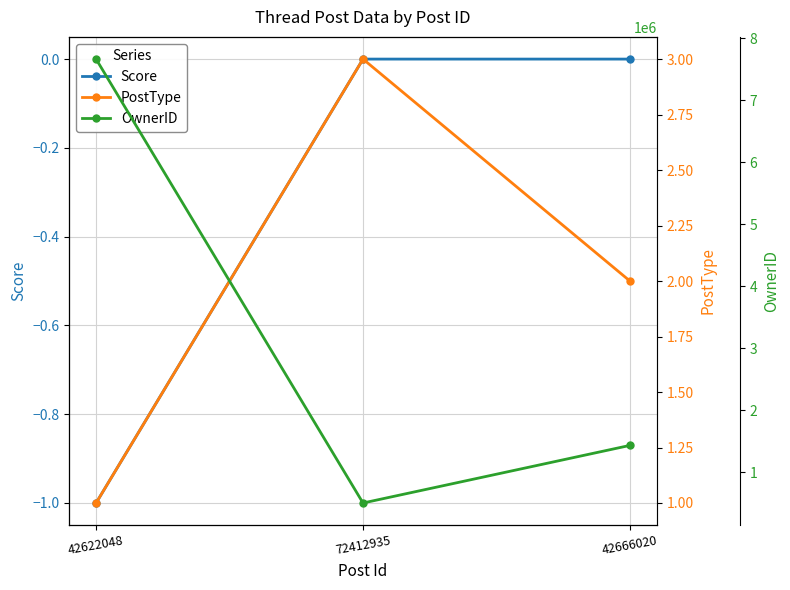

How many distinct data groups are displayed?

3